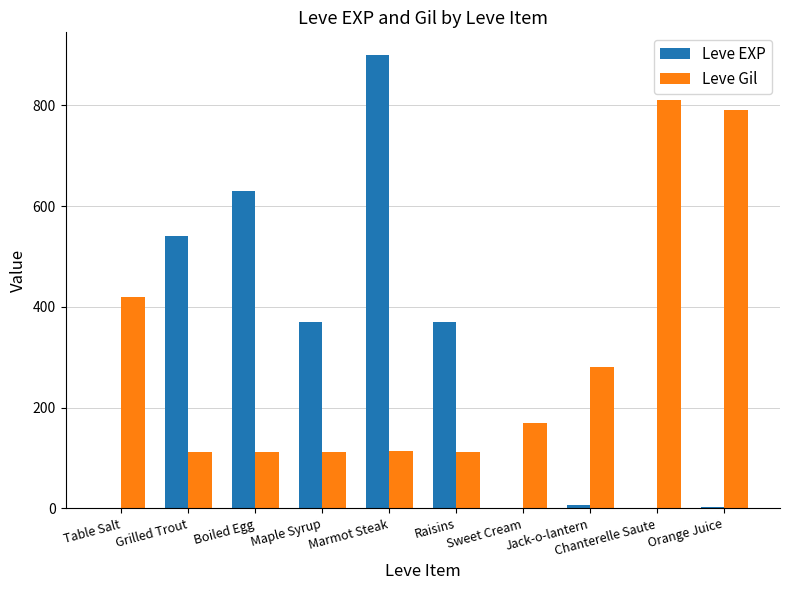

Read the Leve Gil value at Boiled Egg, to the nearest 10.

110